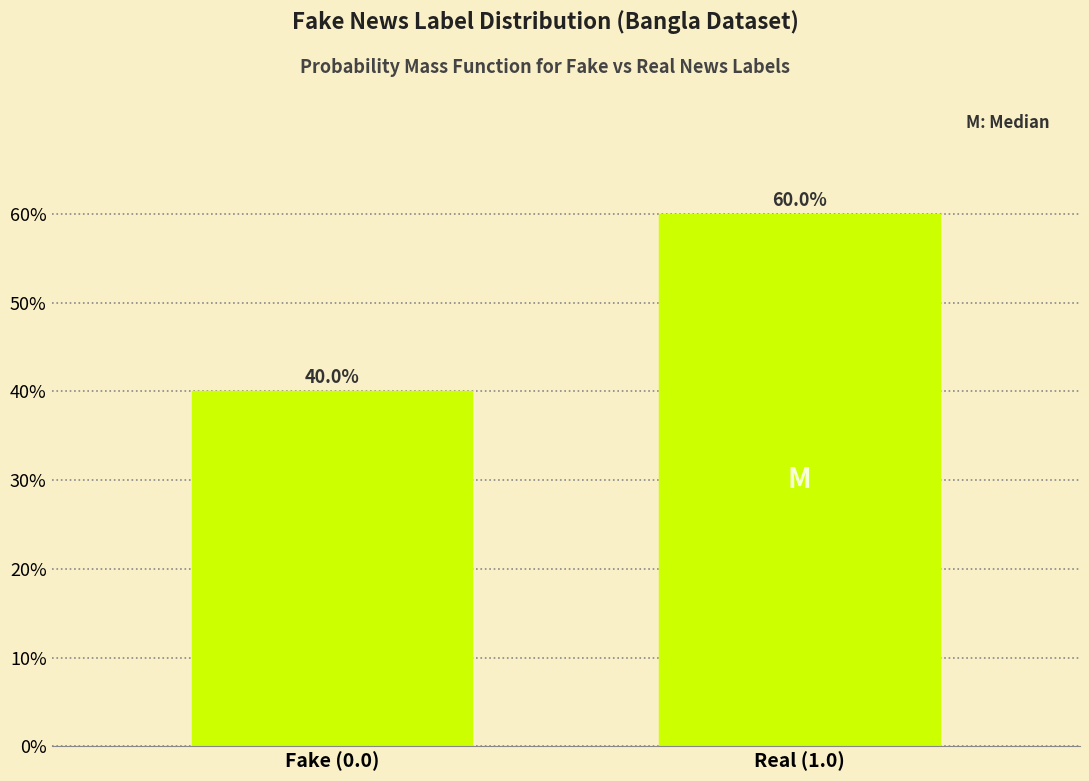

Does the chart contain any negative values?

No